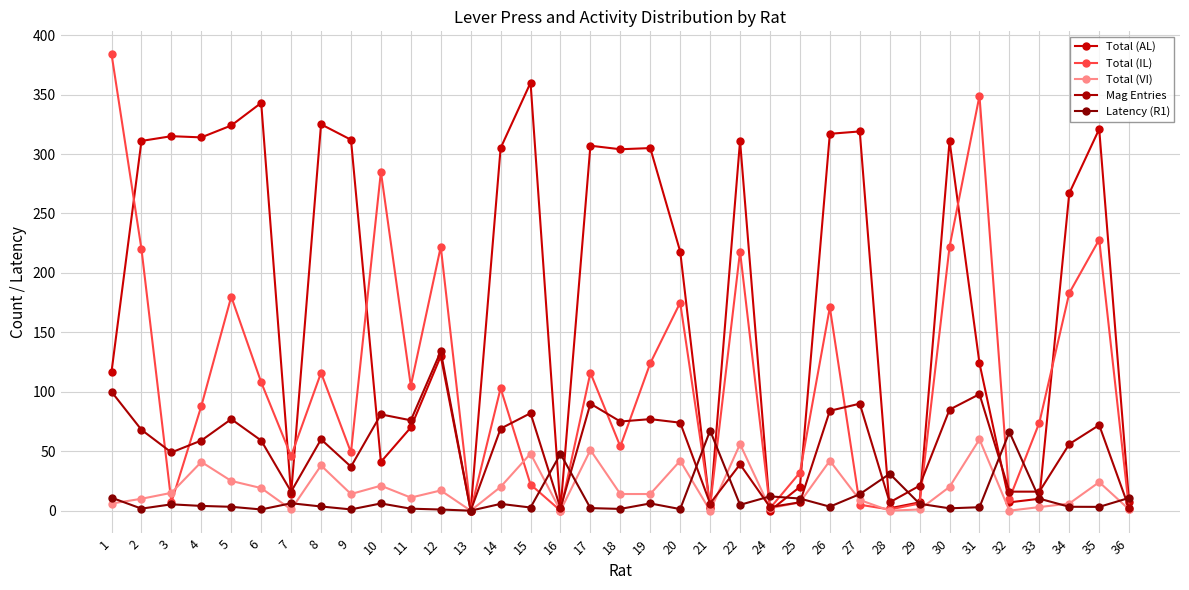

True or false: Total (IL) has a value of 134.9 at 2.

False